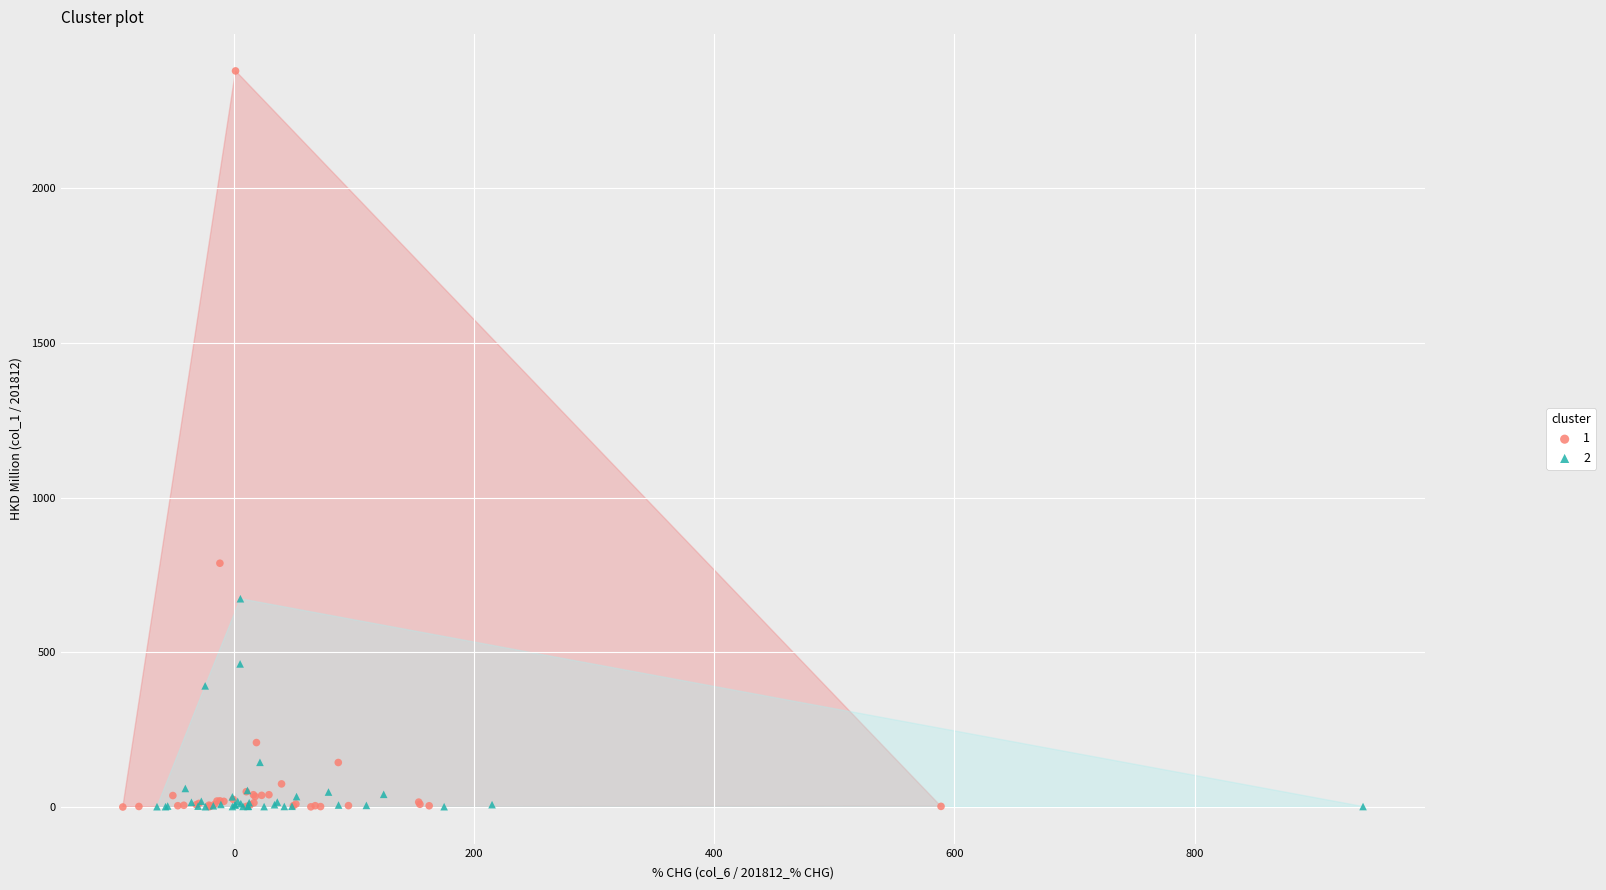

Which series reaches the maximum Y coordinate?

1